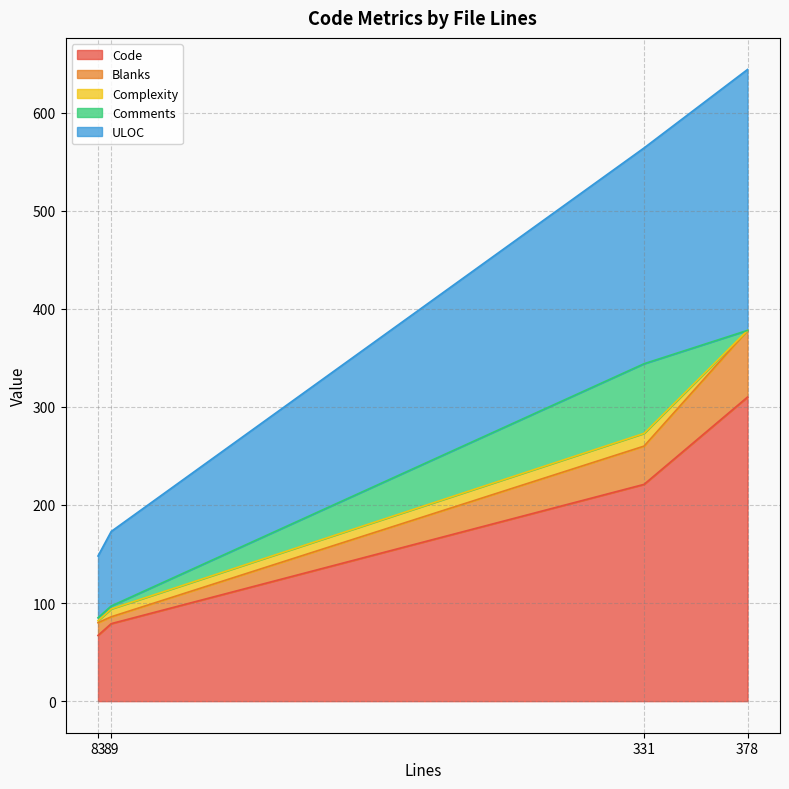

At which category is the sum across all series the highest?

378